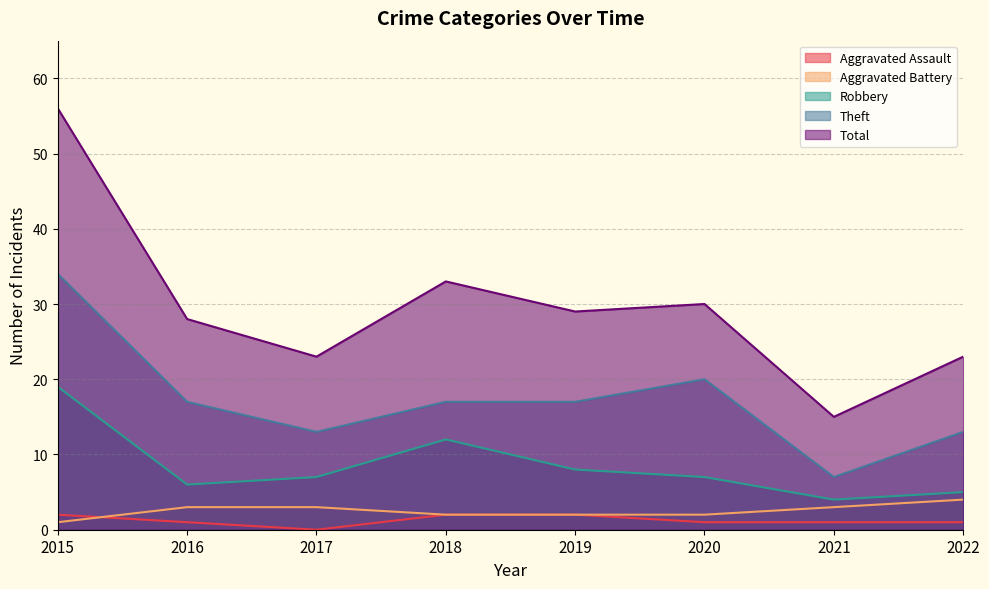

At how many categories does at least one series exceed 9?

8